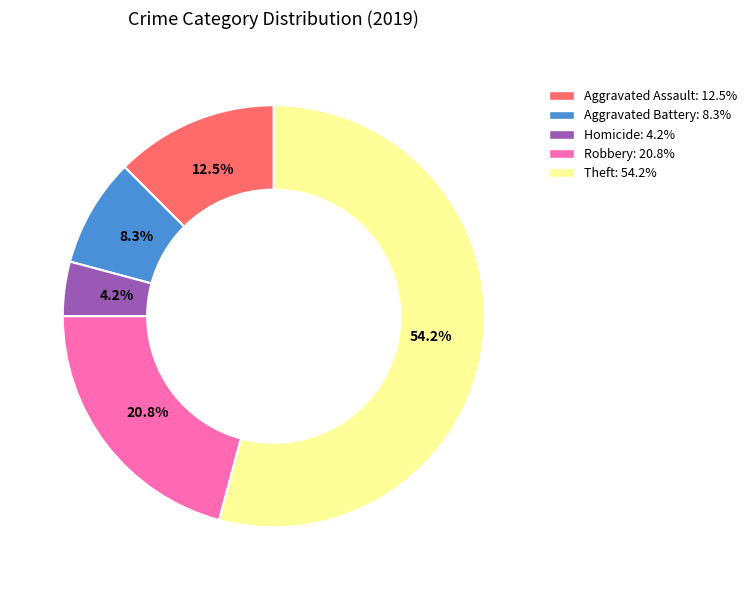

How many slices are in this pie chart?

5